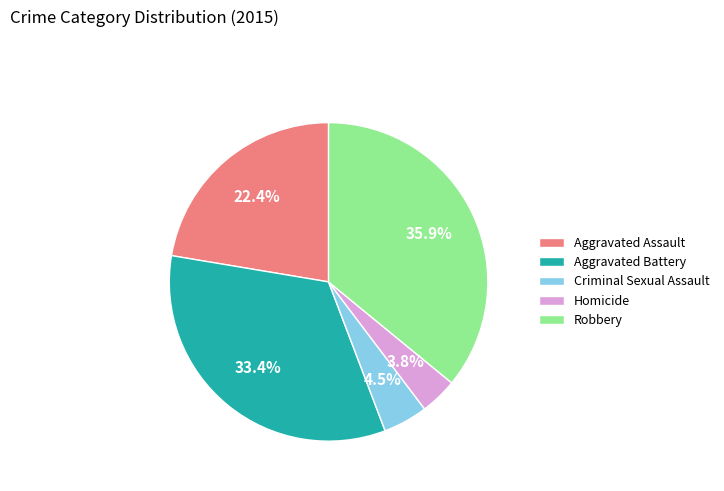

How many slices are in this pie chart?

5